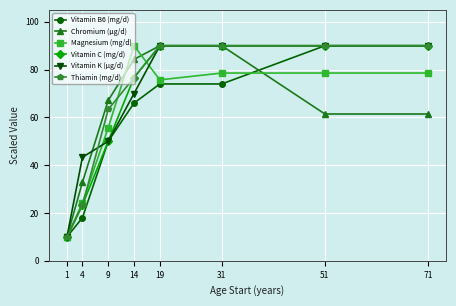

Between 4 and 9, which series saw the biggest shift?

Thiamin (mg/d)